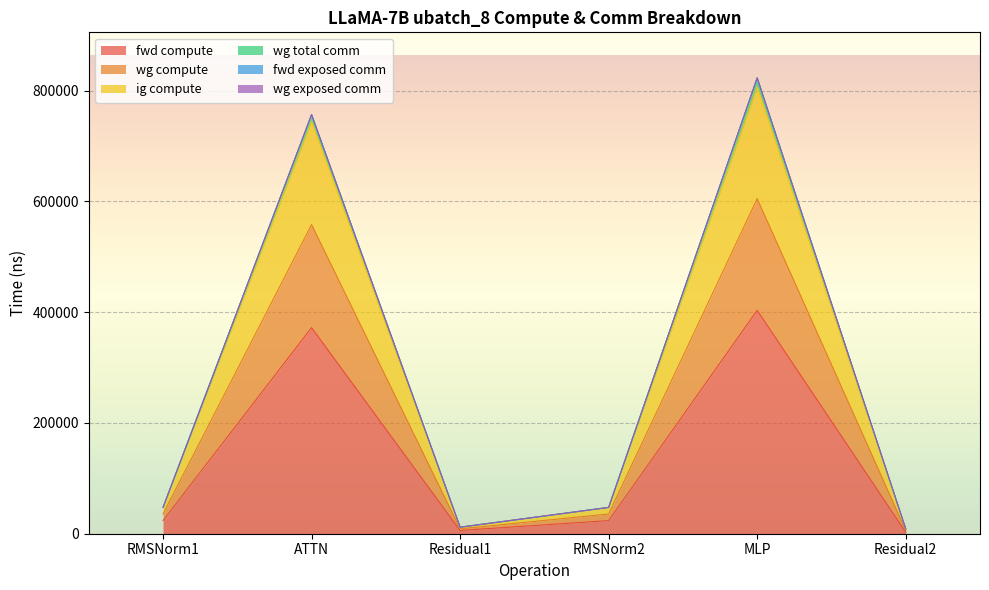

The wg total comm series shows 47507.1 at RMSNorm1. True or false?

True